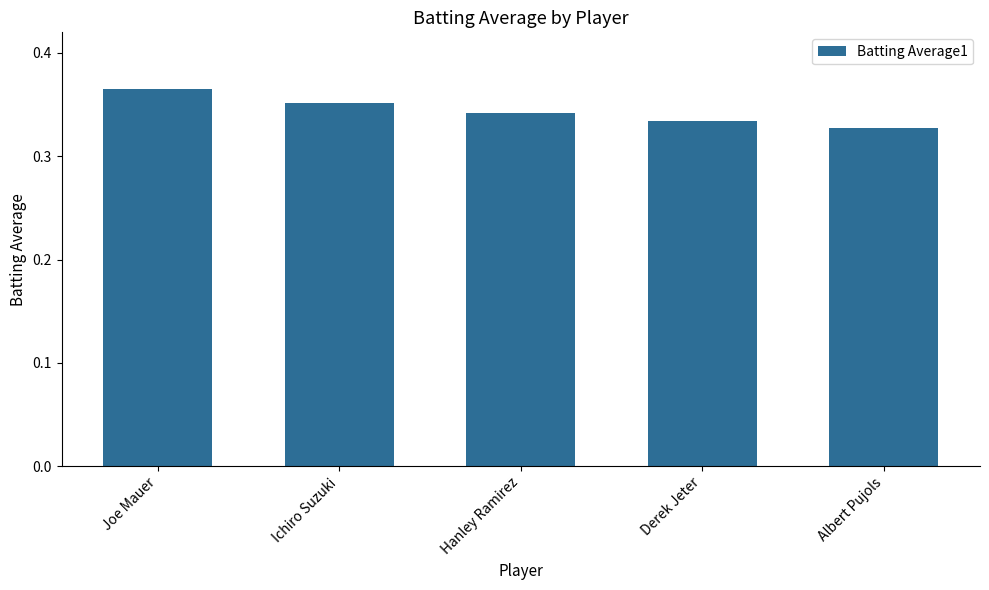

How many values are between 0 and 1?

5